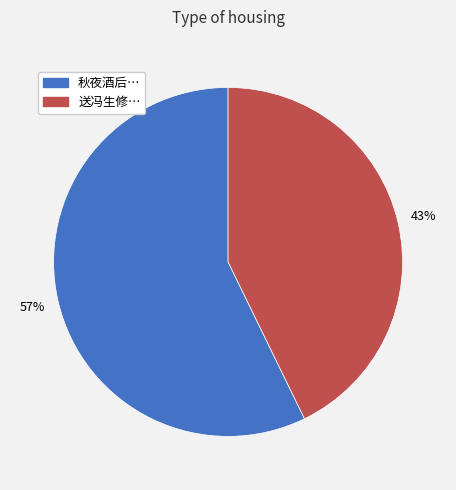

To the nearest percent, what is the difference between the largest and smallest slice percentages?

14%